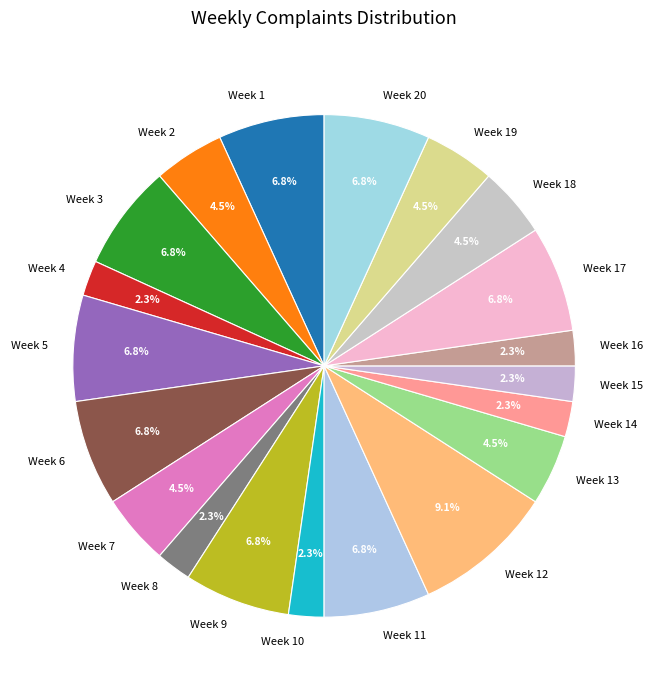

Count the number of slices in the pie.

20